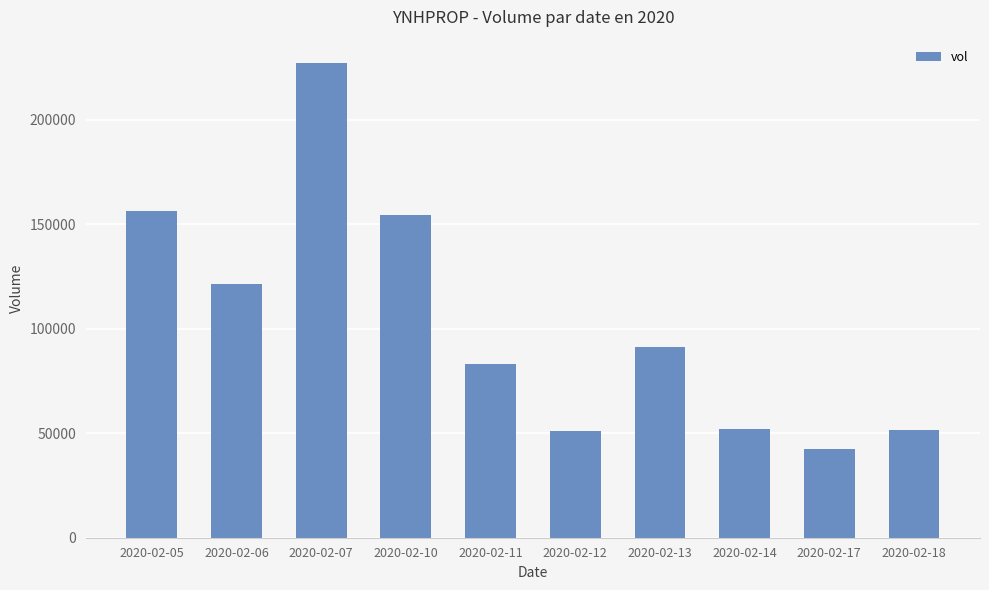

The value at 2020-02-12 is 51000. True or false?

True